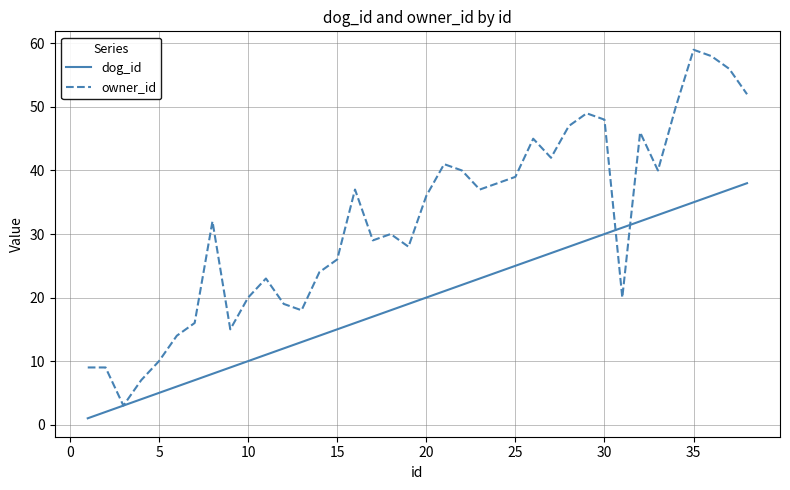

Which series has the largest range (max minus min)?

owner_id